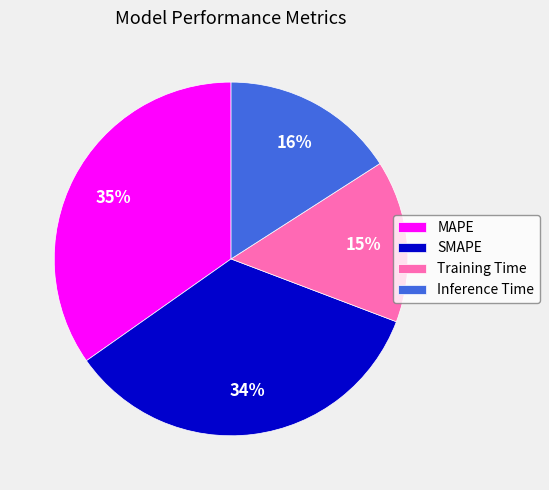

Between Inference Time and SMAPE, which is larger?

SMAPE